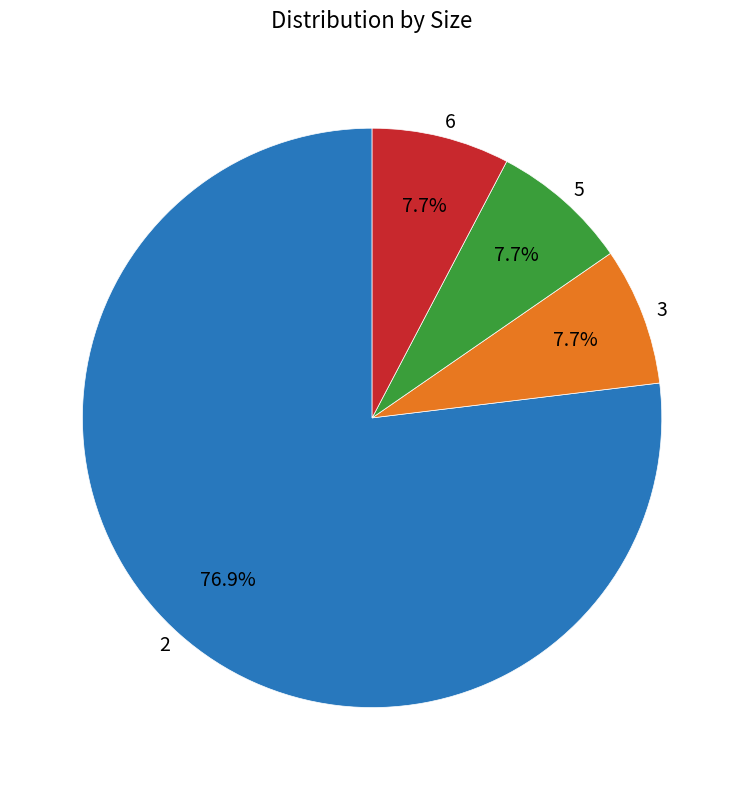

What is the majority slice?

2